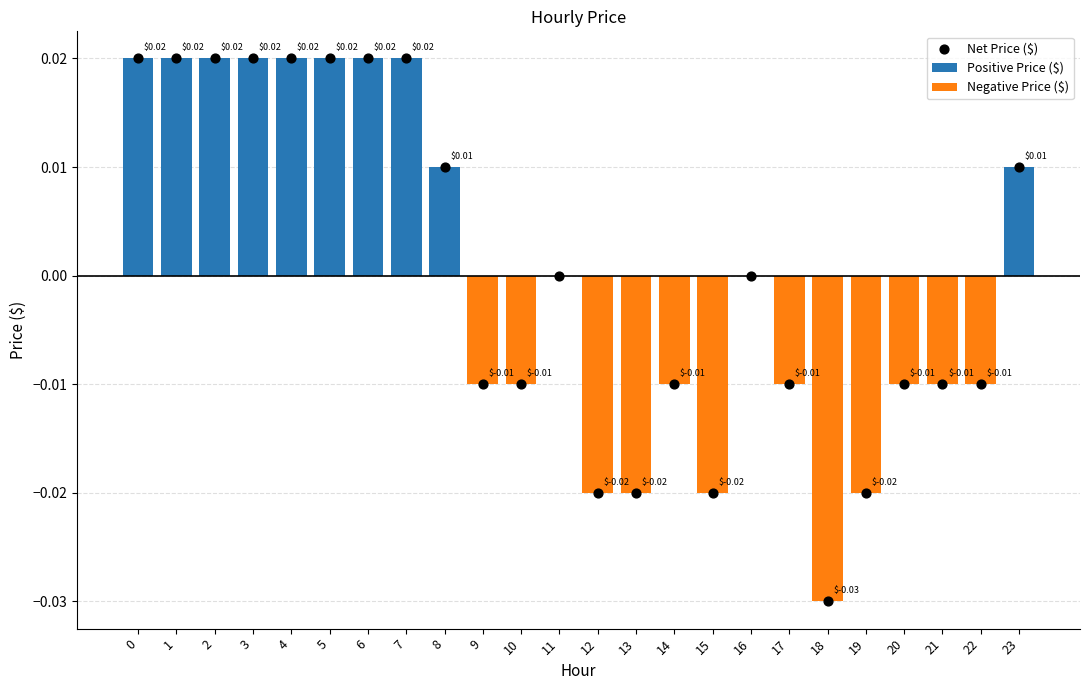

At how many categories does at least one series exceed 0?

10